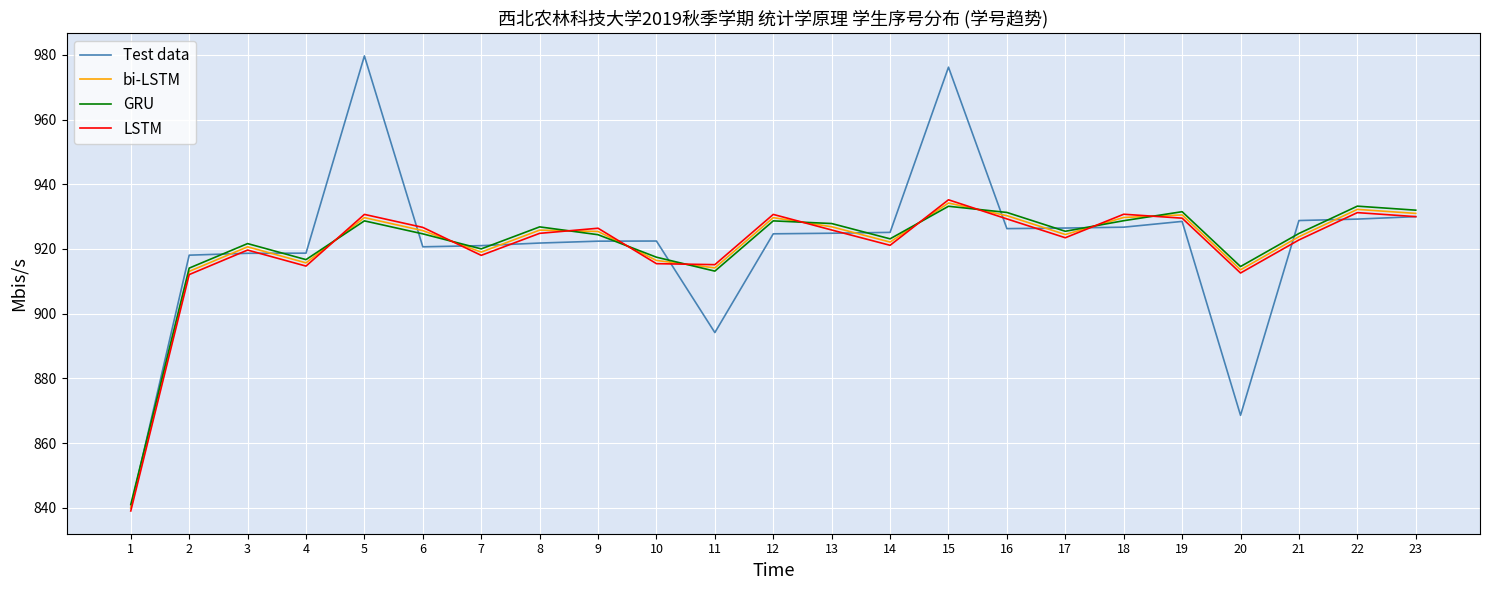

Does the chart display data point markers on the line(s)?

No